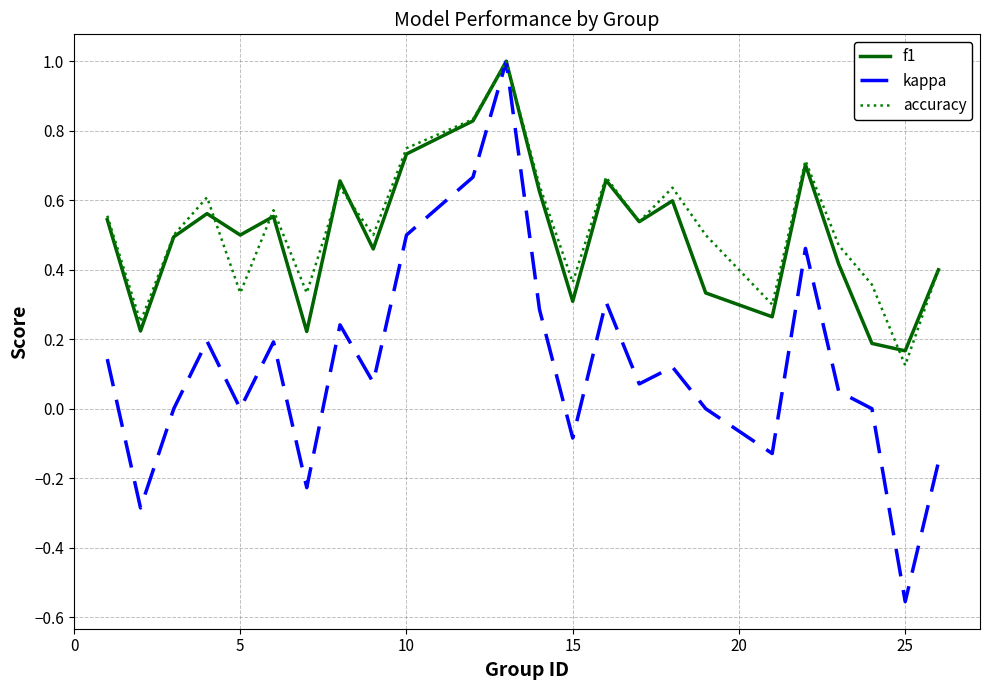

What is the sum of all f1 values?

12.0